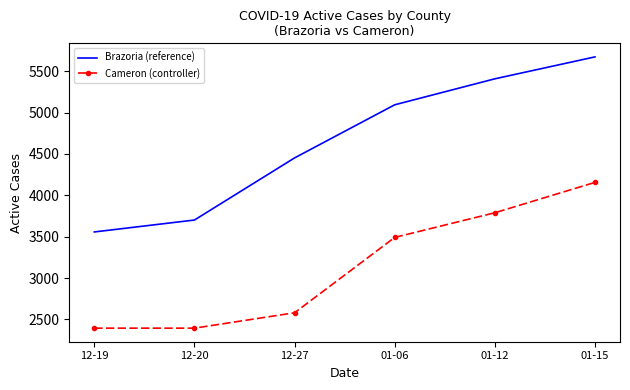

What position from the right is 12-19?

6